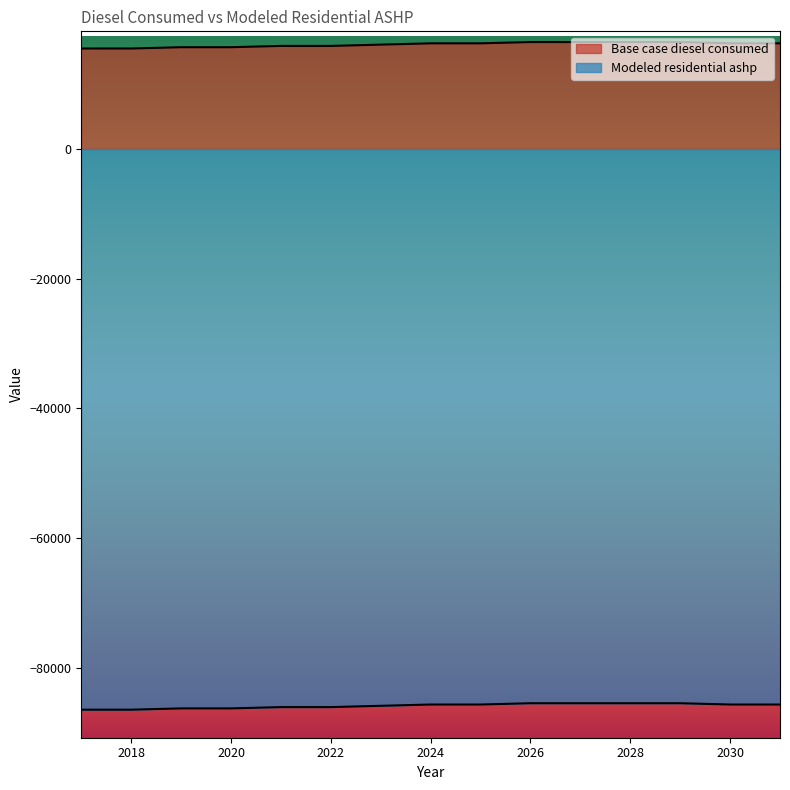

Which category has the highest value across all series?

2026